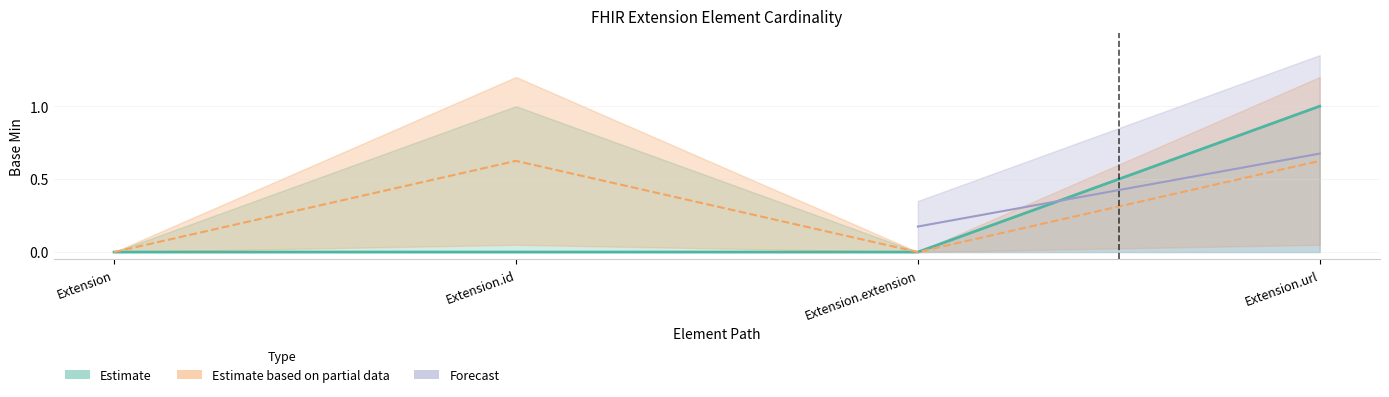

True or false: Base Min Upper and Base Min intersect in this chart.

False